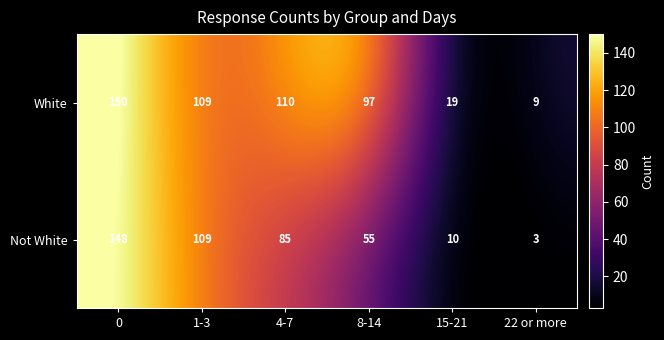

Rank the series by their average value, from highest to lowest.

White, Not White